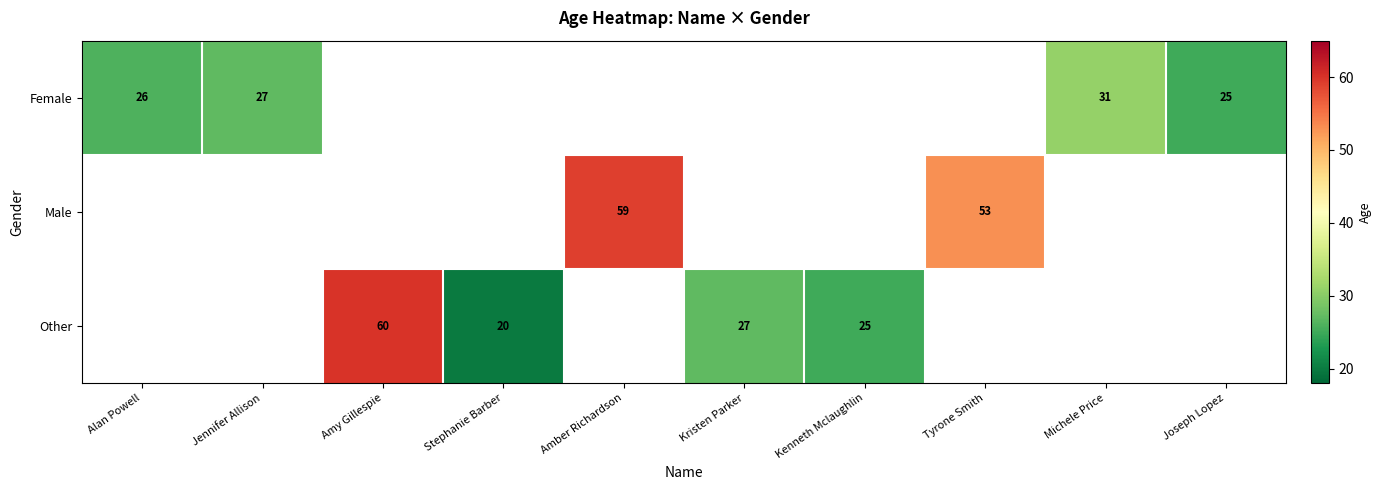

Is it true that Male equals 31 at Tyrone Smith?

False